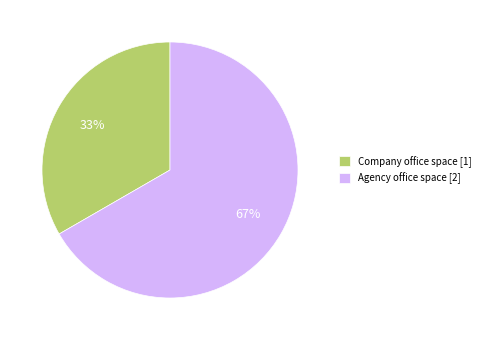

Do Agency office space and Company office space together represent more than half of the pie?

Yes